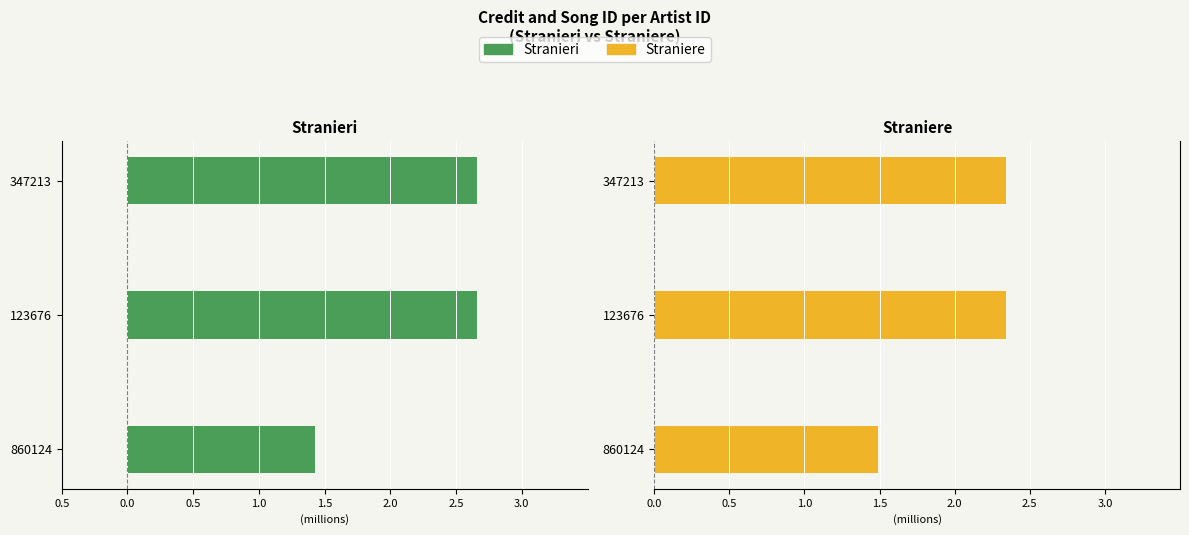

What is the difference between the Stranieri values at 347213 and 860124?

1.2